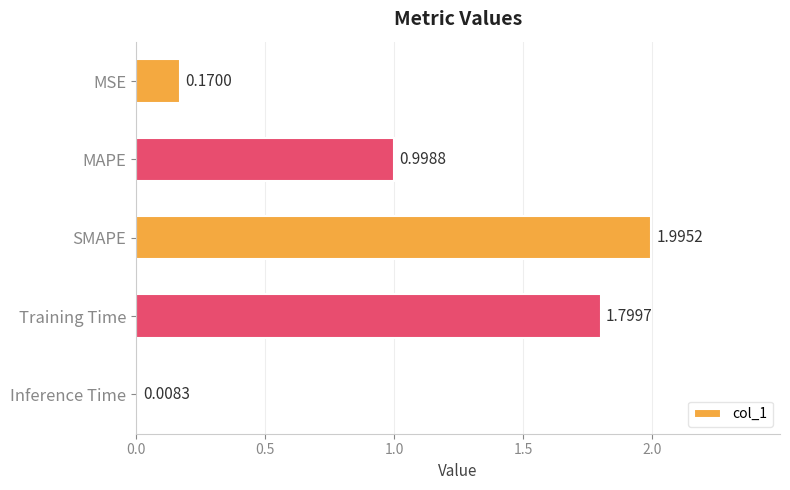

What is the change in value from MAPE to SMAPE?

+1.0